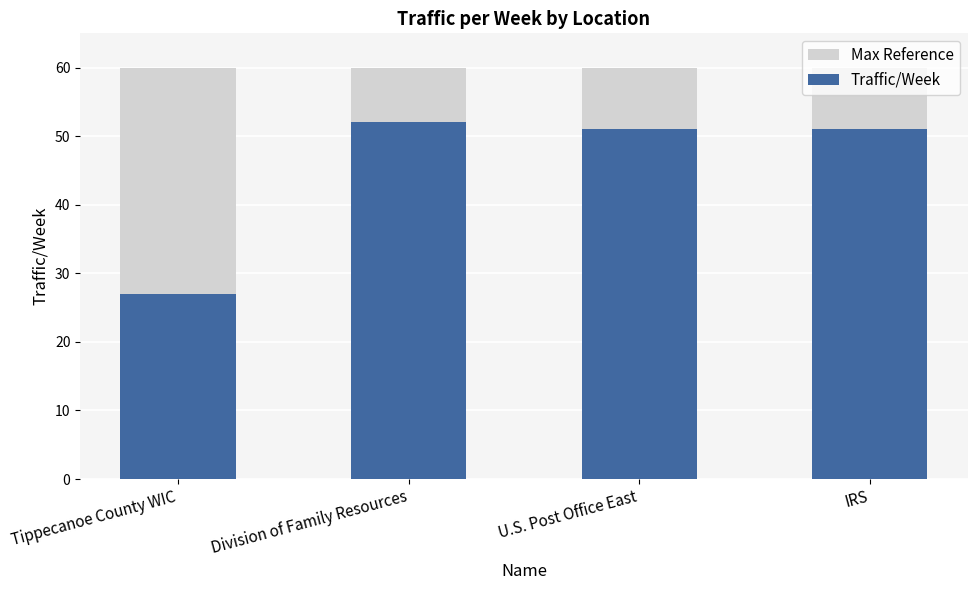

How many groups of bars are there?

4